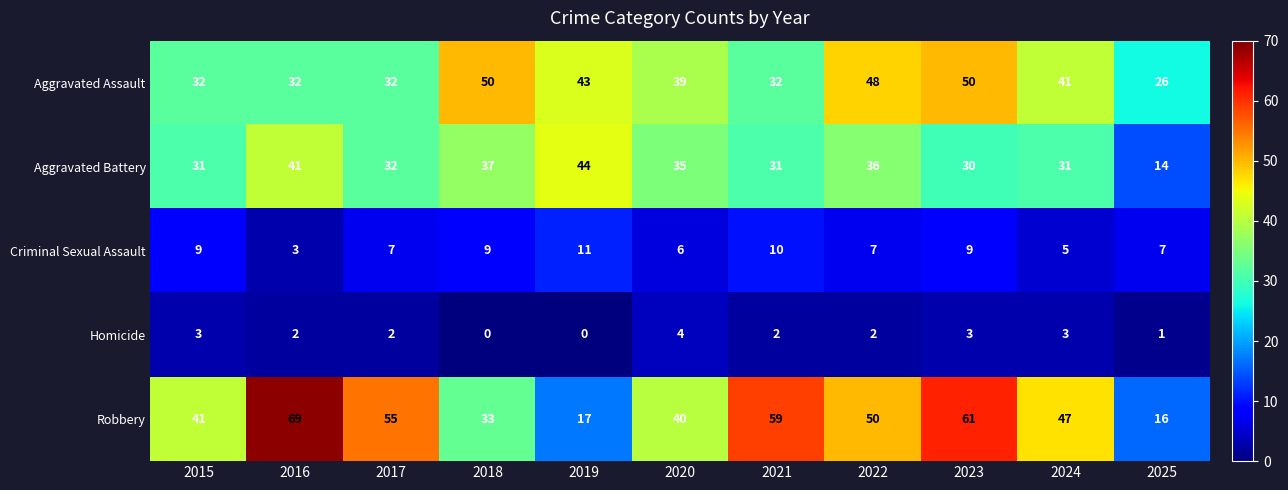

What is the total value across all series at 2021?

134